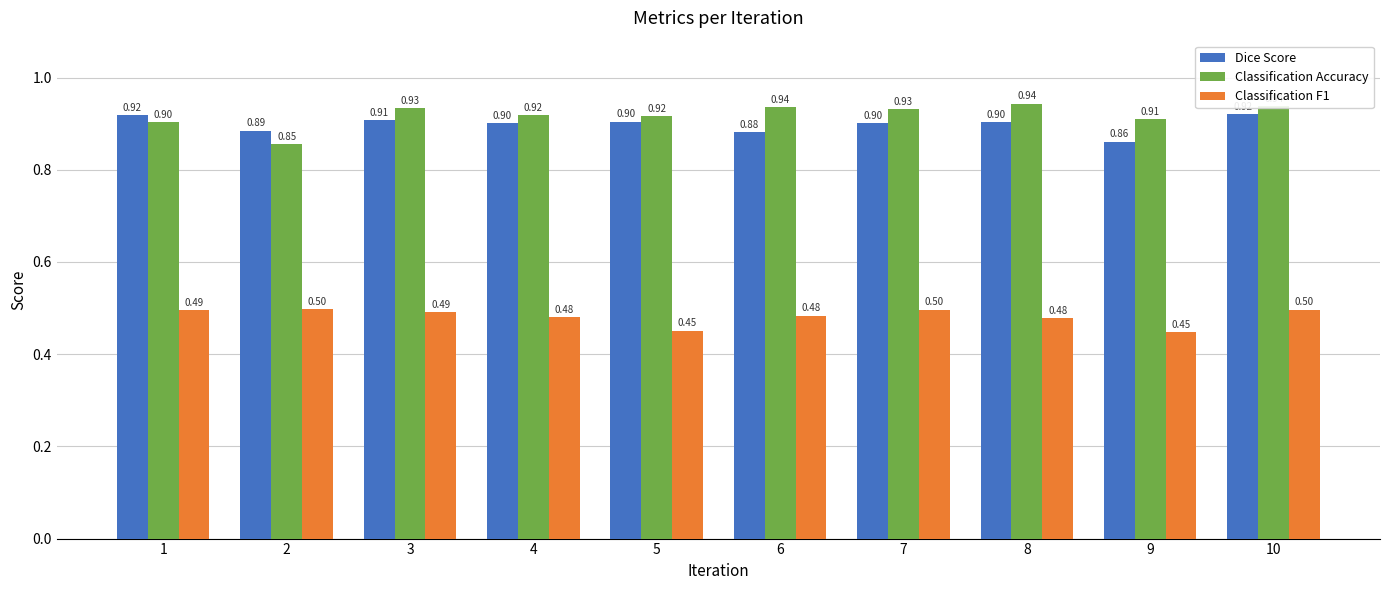

Which series changed the most between 6 and 8?

Dice Score